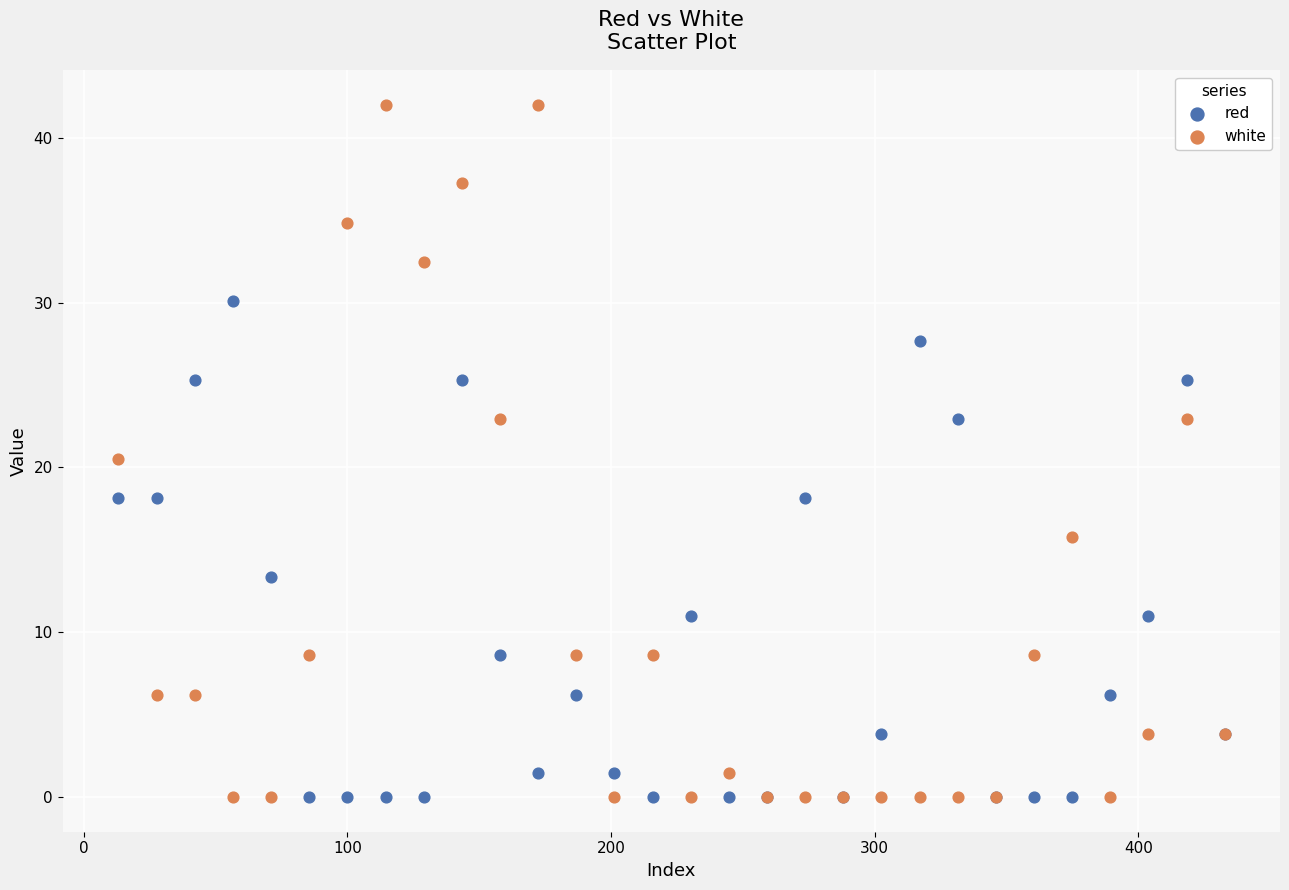

Which series has the largest Y range (max minus min)?

white